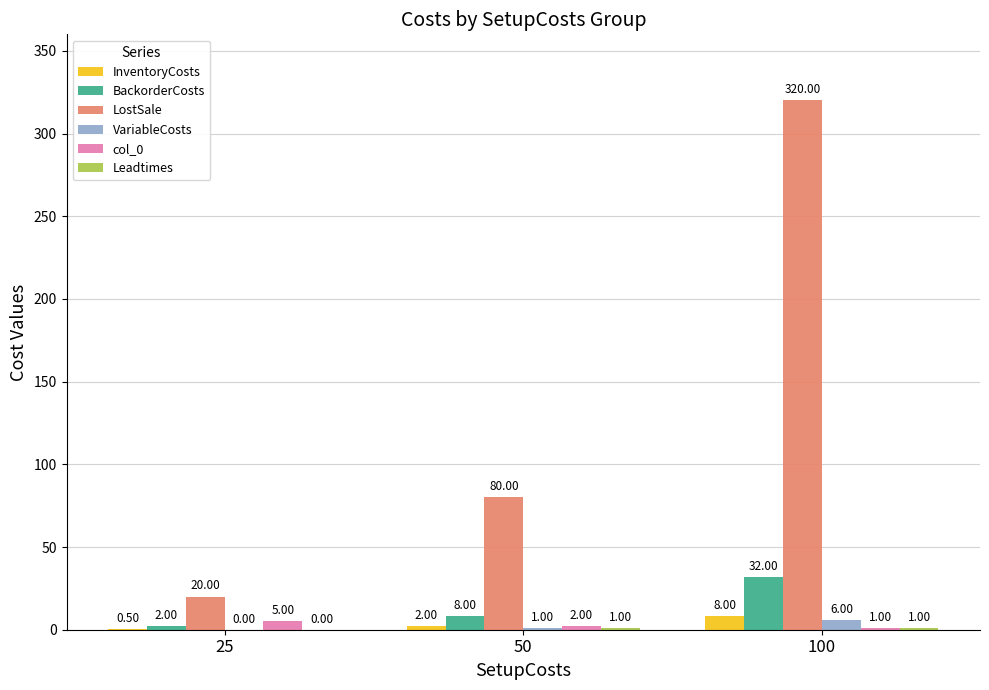

Are the bars grouped side by side (vs. stacked)?

Yes